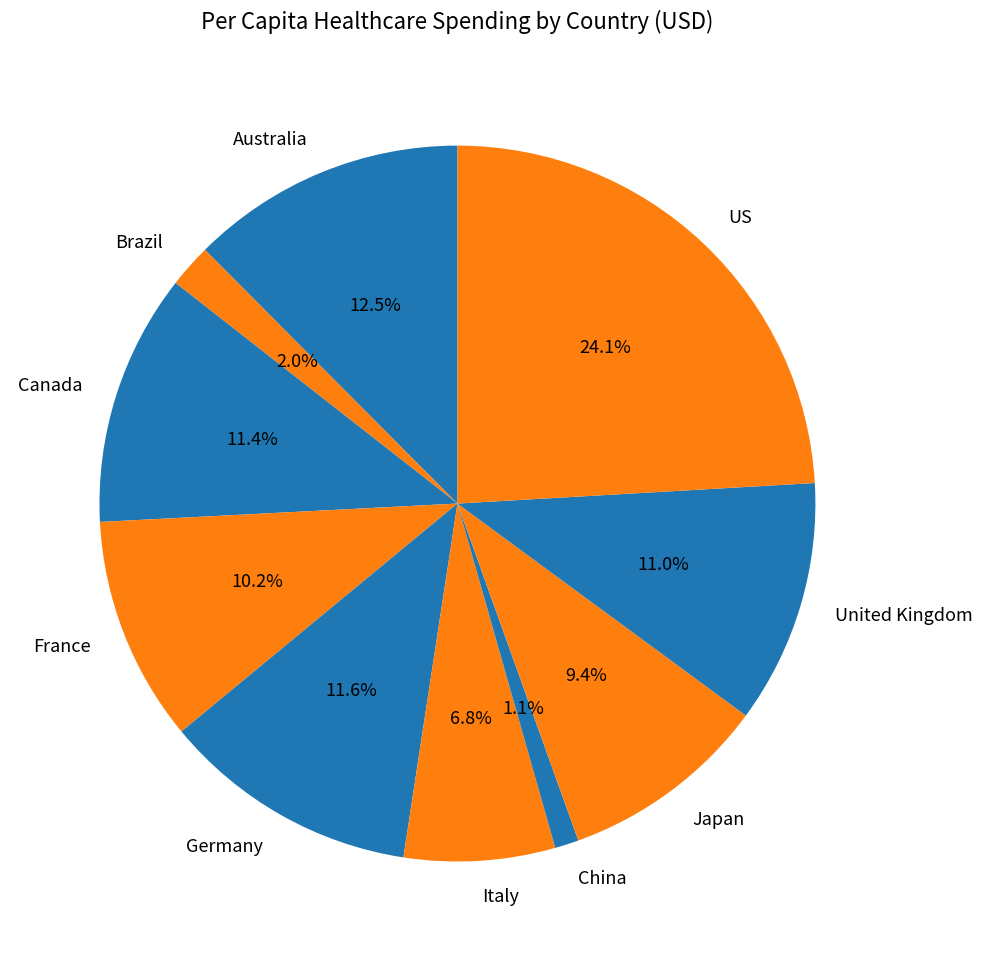

Combined, what portion of the pie is United Kingdom and Germany?

22.6%